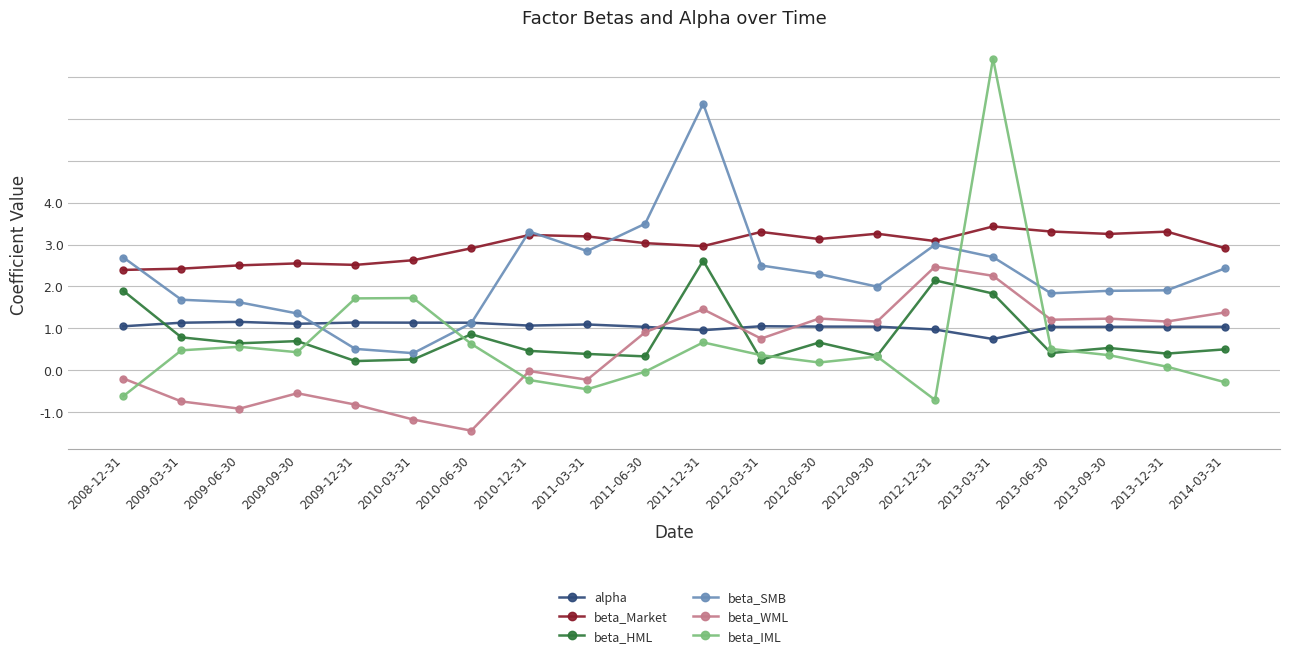

How many interior local peaks does the beta_WML series have?

6